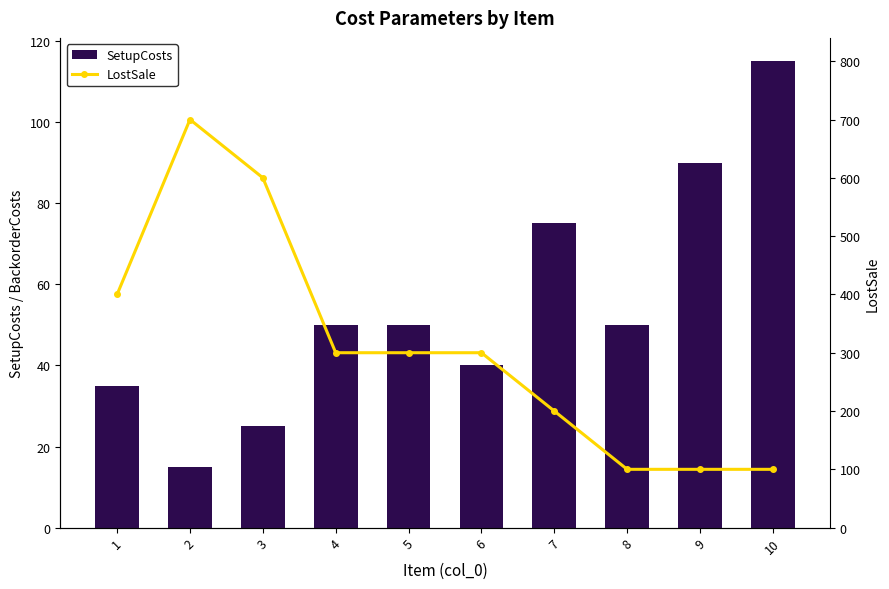

What is the value of the LostSale bar at the 7th from the left?

200